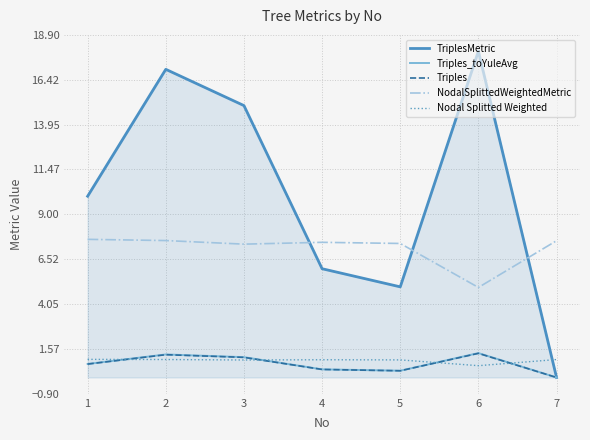

Does the chart display data point markers on the line(s)?

No